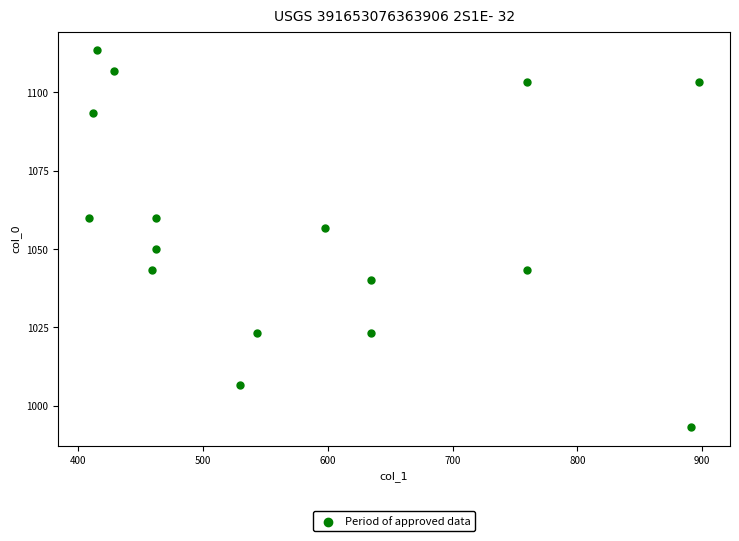

What is the range of Y values (max minus min)?

120.0